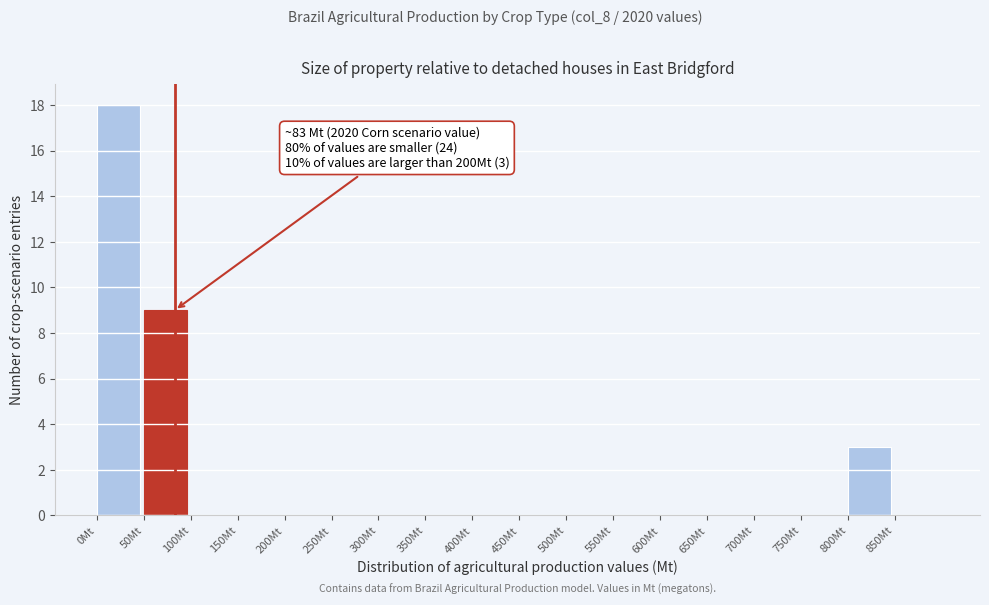

Over which range of the x-axis is the bar tallest?

0 to 50